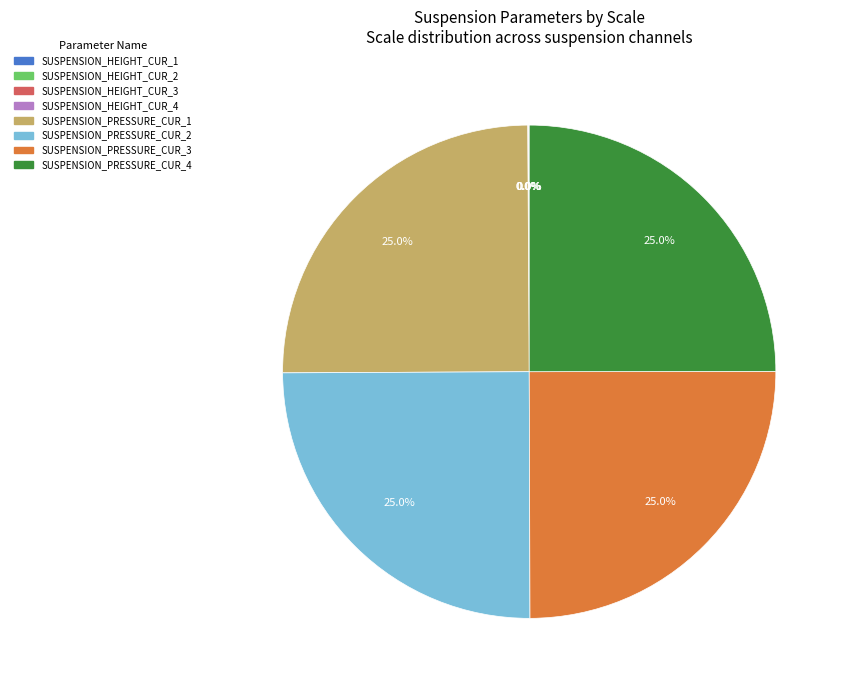

Is SUSPENSION_PRESSURE_CUR_2 the majority of the pie?

No